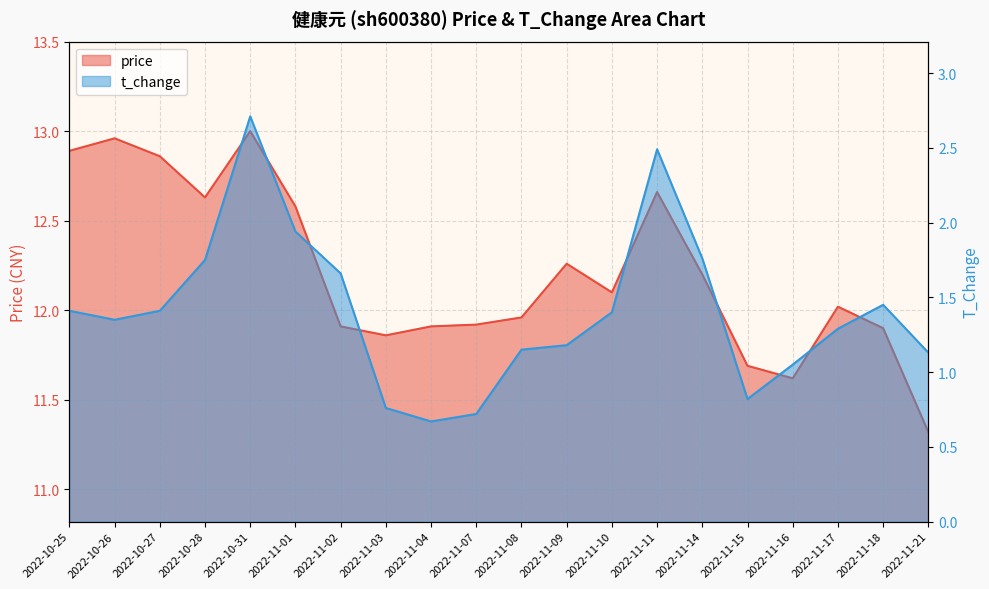

Reading right to left, transcribe all the data shown in this chart.

price: 2022-11-21=11.3	2022-11-18=11.9	2022-11-17=12.0	2022-11-16=11.6	2022-11-15=11.7	2022-11-14=12.2	2022-11-11=12.7	2022-11-10=12.1	2022-11-09=12.3	2022-11-08=12.0	2022-11-07=11.9	2022-11-04=11.9	2022-11-03=11.9	2022-11-02=11.9	2022-11-01=12.6	2022-10-31=13.0	2022-10-28=12.6	2022-10-27=12.9	2022-10-26=13.0	2022-10-25=12.9
t_change: 2022-11-21=1.1	2022-11-18=1.4	2022-11-17=1.3	2022-11-16=1.1	2022-11-15=0.8	2022-11-14=1.8	2022-11-11=2.5	2022-11-10=1.4	2022-11-09=1.2	2022-11-08=1.1	2022-11-07=0.7	2022-11-04=0.7	2022-11-03=0.8	2022-11-02=1.7	2022-11-01=1.9	2022-10-31=2.7	2022-10-28=1.8	2022-10-27=1.4	2022-10-26=1.4	2022-10-25=1.4